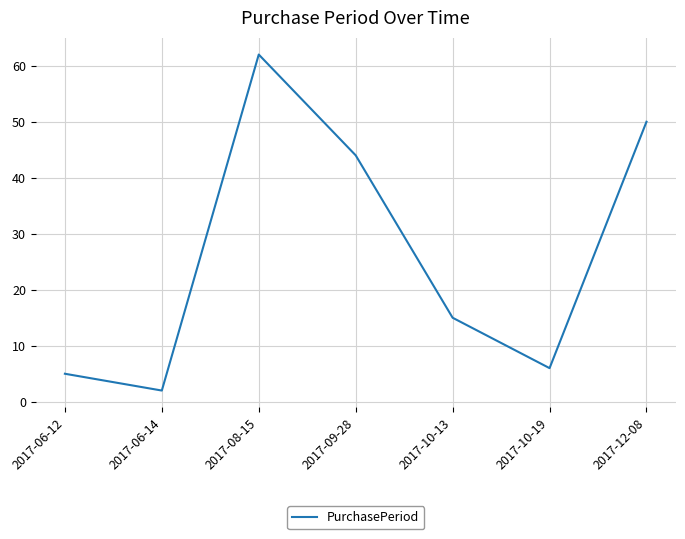

How many interior local peaks (higher than both neighbors) does the data have?

1